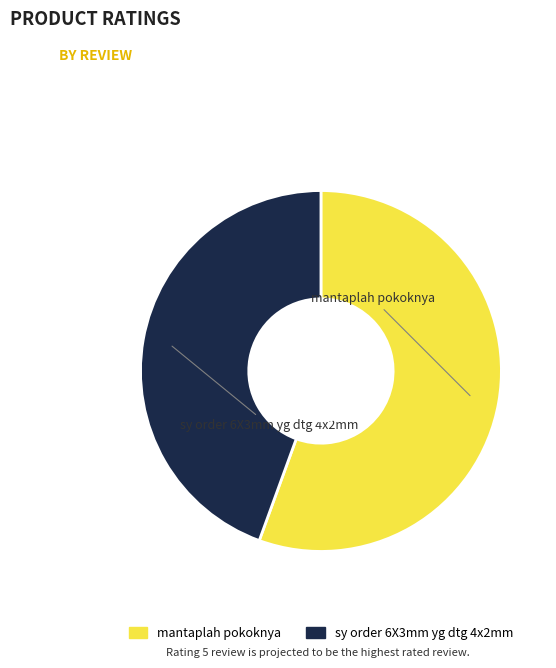

How many slices are in this pie chart?

2